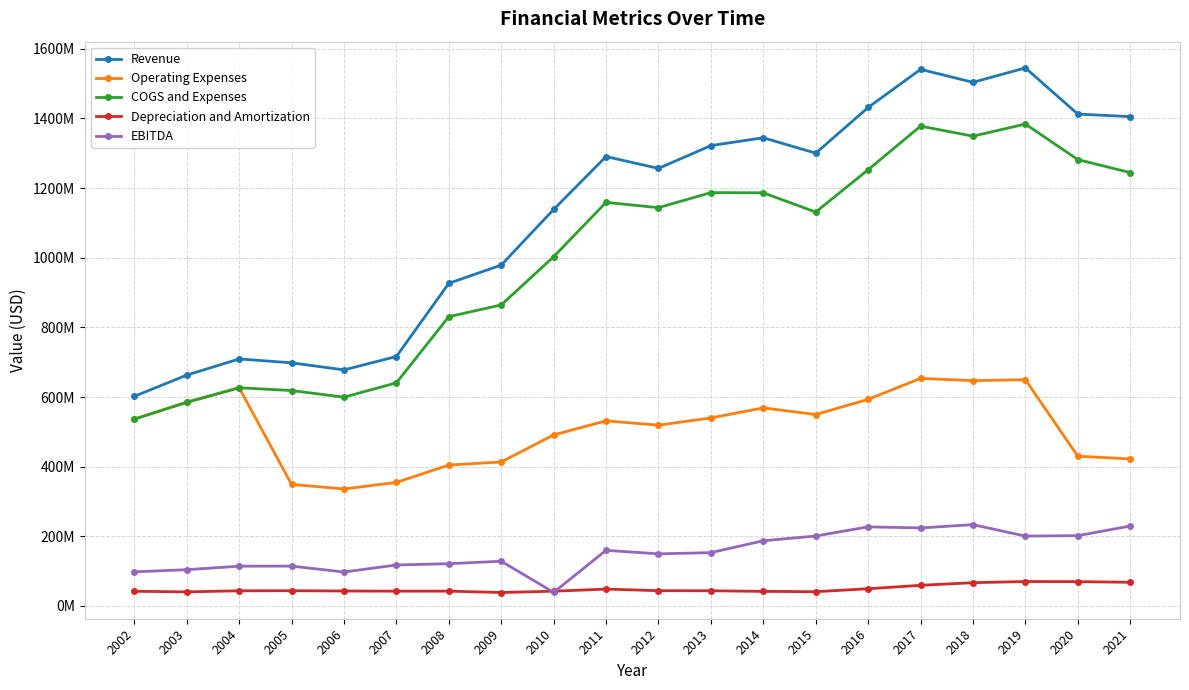

What are all the series names shown in the legend?

Revenue, Operating Expenses, COGS and Expenses, Depreciation and Amortization, EBITDA